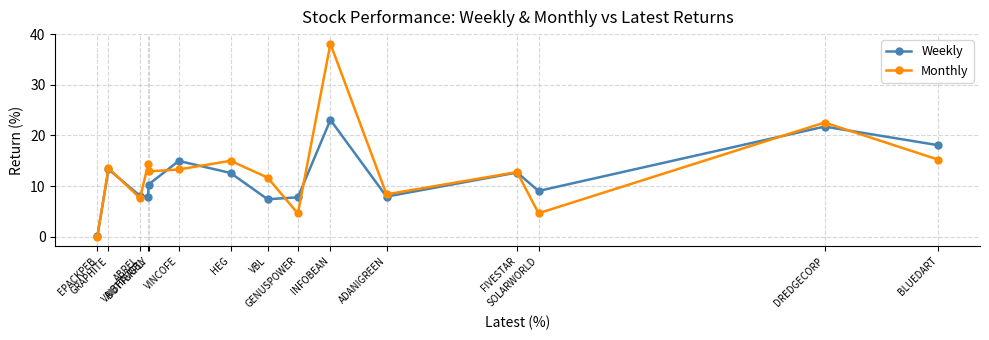

What is the highest value of the Weekly series?

23.1